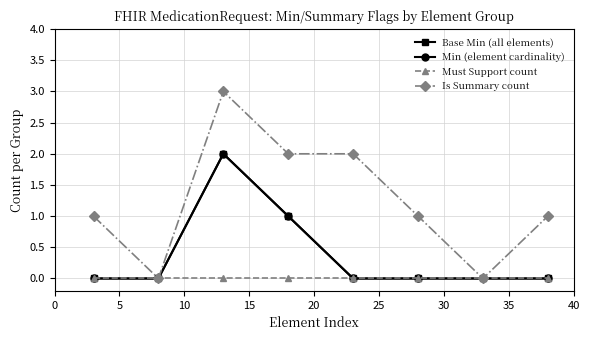

At how many categories does at least one series exceed 0?

6